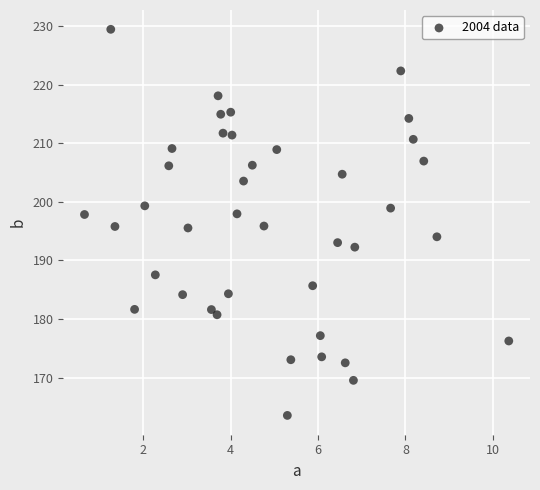

What is the range of X values (max minus min)?

9.7